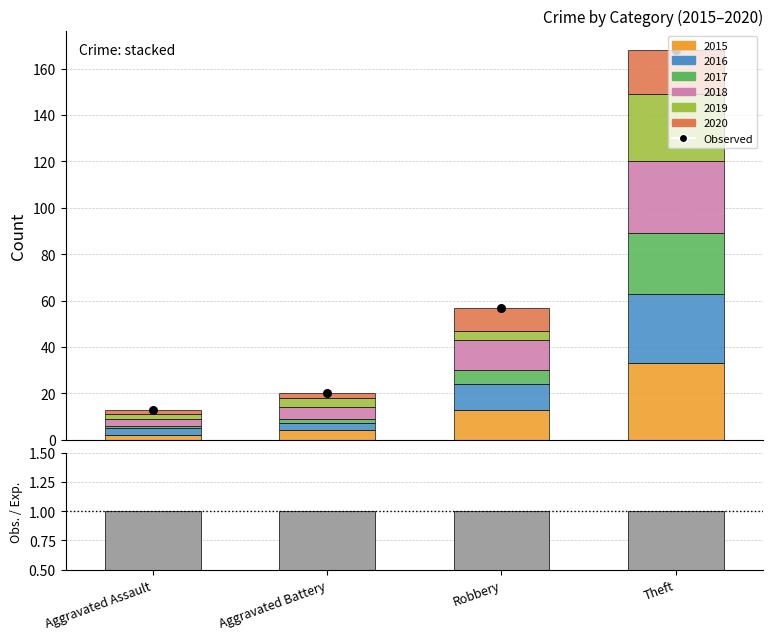

Which series has the largest Y range (max minus min)?

Observed